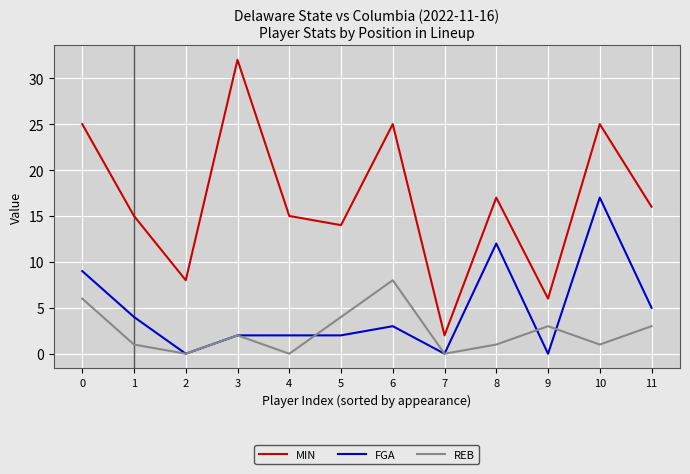

Reading right to left, transcribe all the data shown in this chart.

MIN: 16	25	6	17	2	25	14	15	32	8	15	25
FGA: 5	17	0	12	0	3	2	2	2	0	4	9
REB: 3	1	3	1	0	8	4	0	2	0	1	6